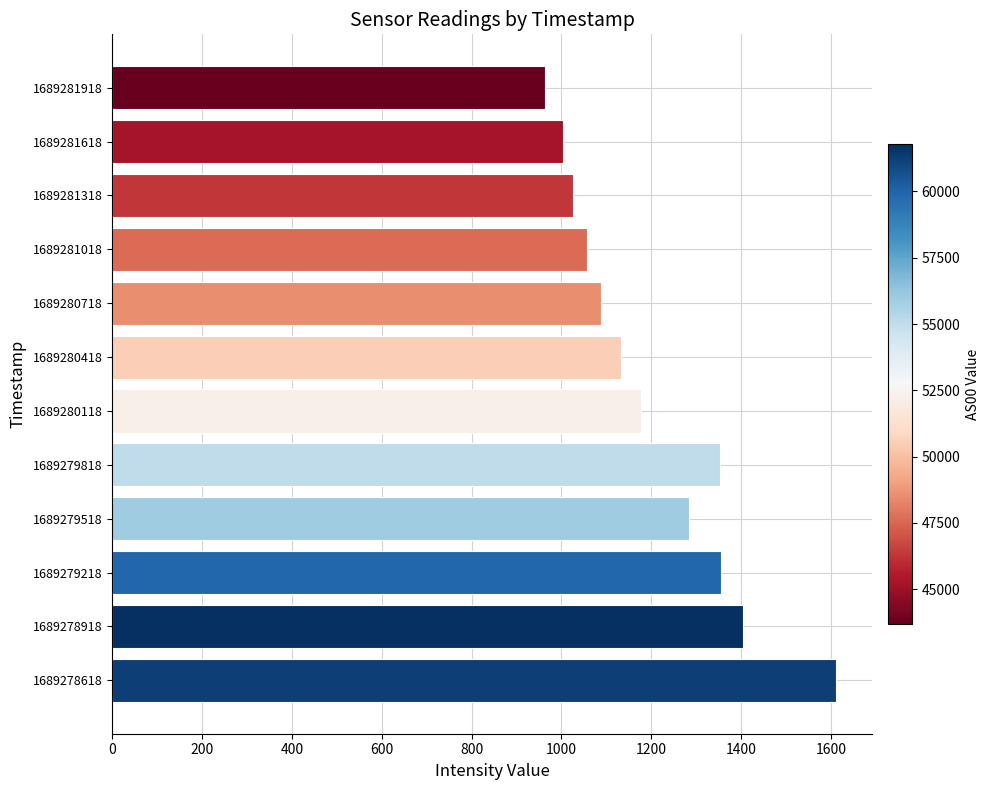

Is it true that the value at 1689278918 is 932.5?

False